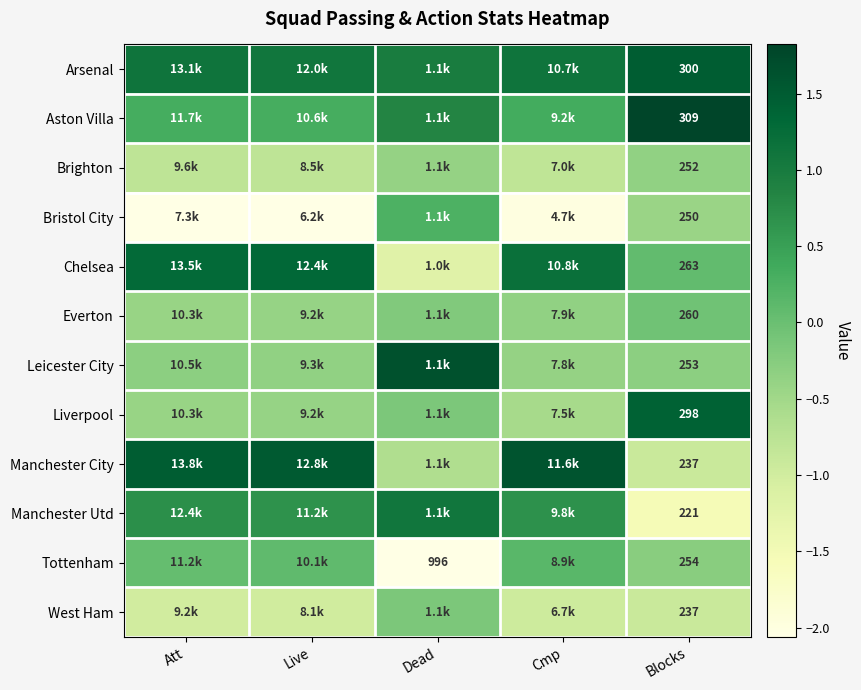

What is the approximate value of Liverpool at Att?

-0.4